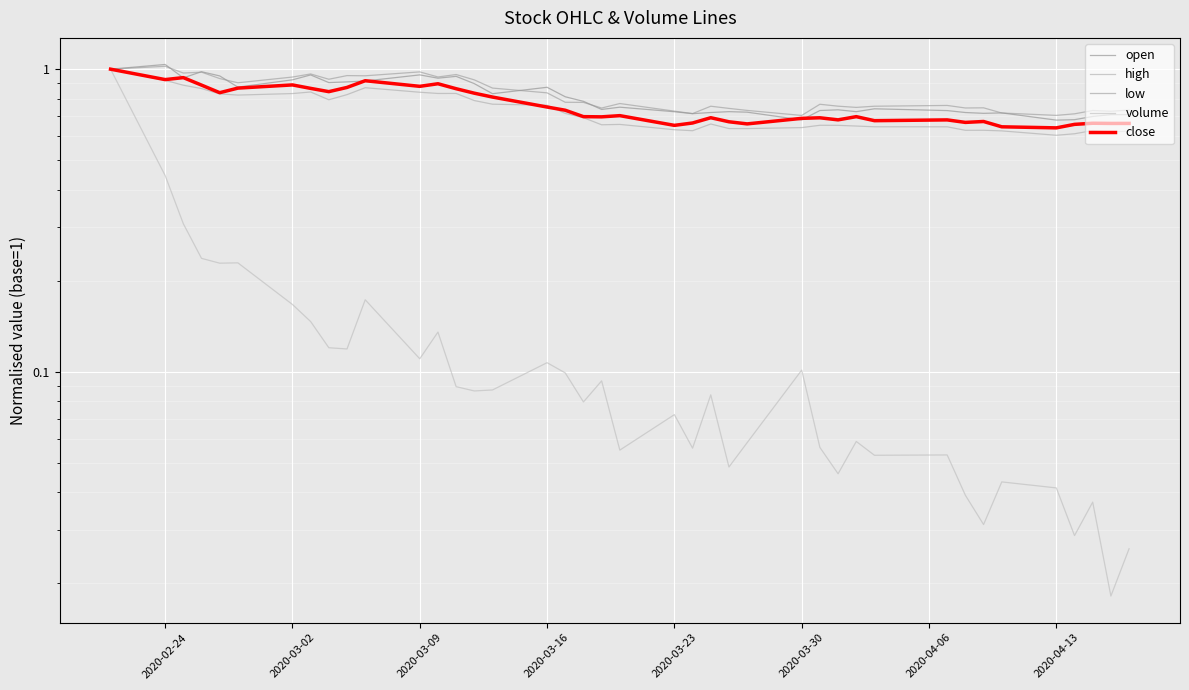

How many interior local peaks does the low series have?

12